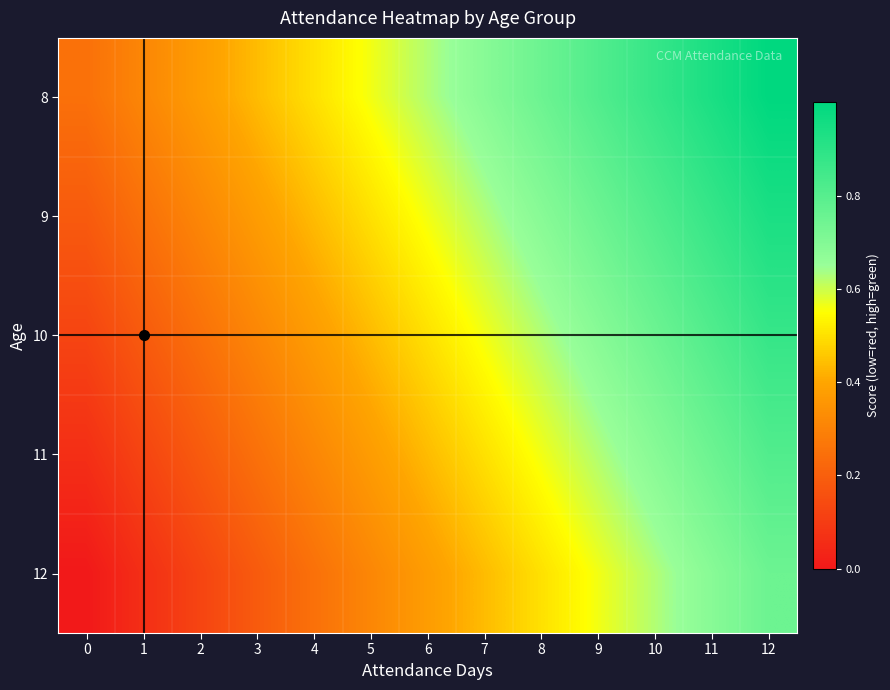

What is the total value across all series at 8?

3.1